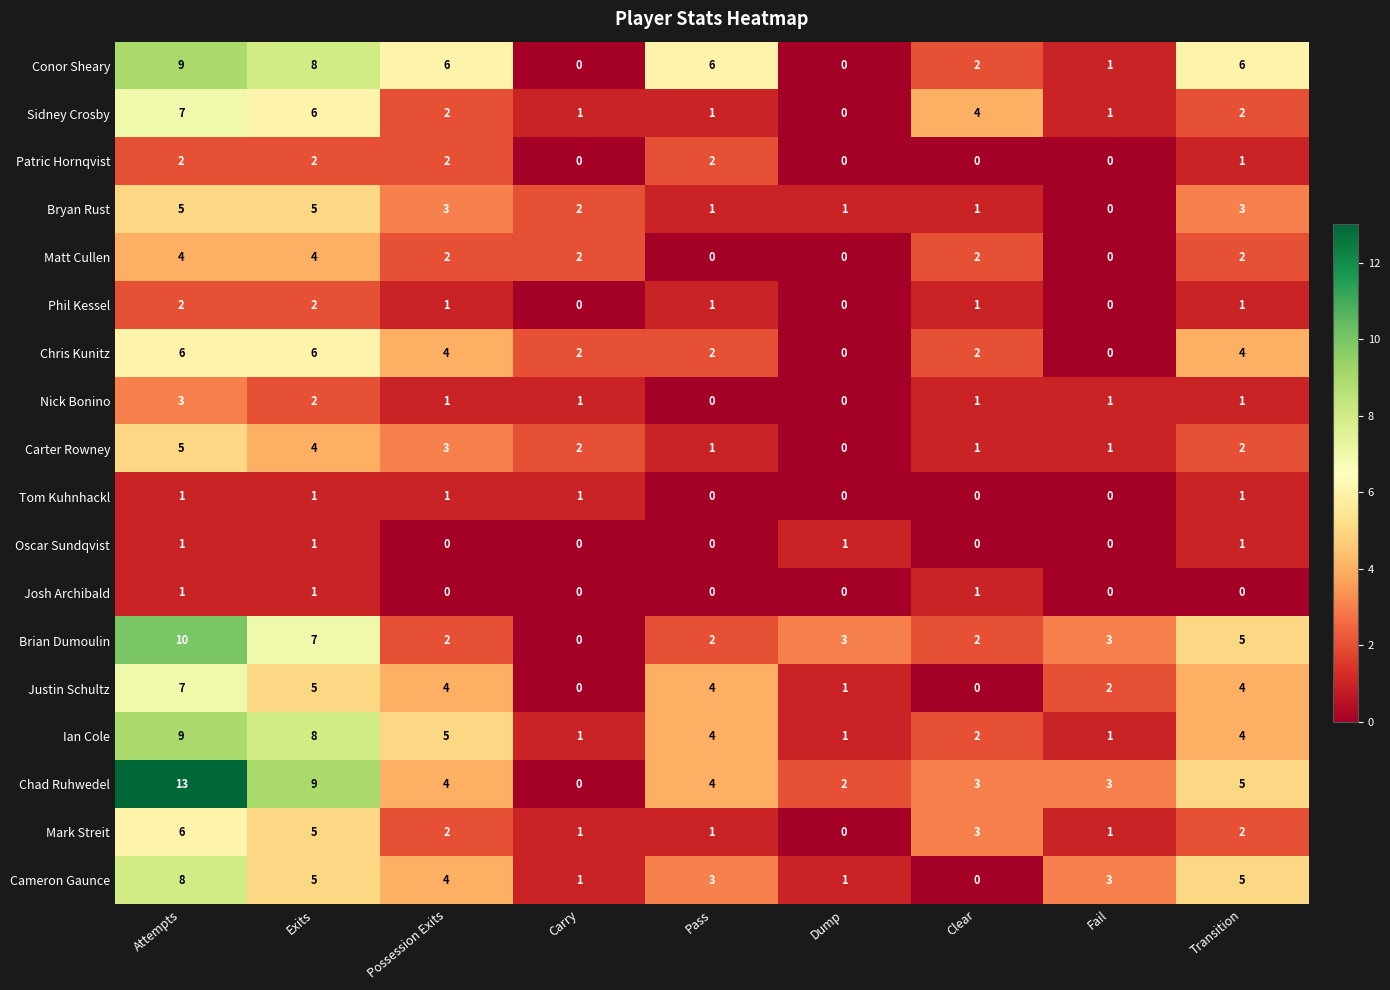

How many values in Carter Rowney are above zero?

8